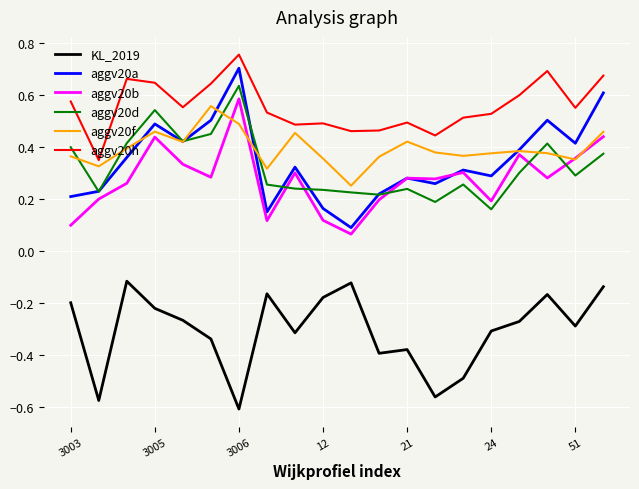

Which series has the largest total across all categories?

aggv20h